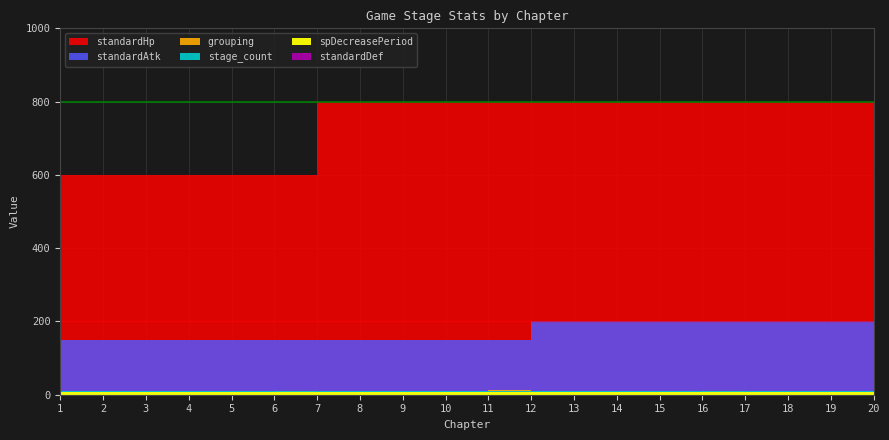

List the labels in order of spDecreasePeriod value, largest first.

1, 2, 3, 4, 5, 6, 7, 8, 9, 10, 11, 12, 13, 14, 15, 16, 17, 18, 19, 20